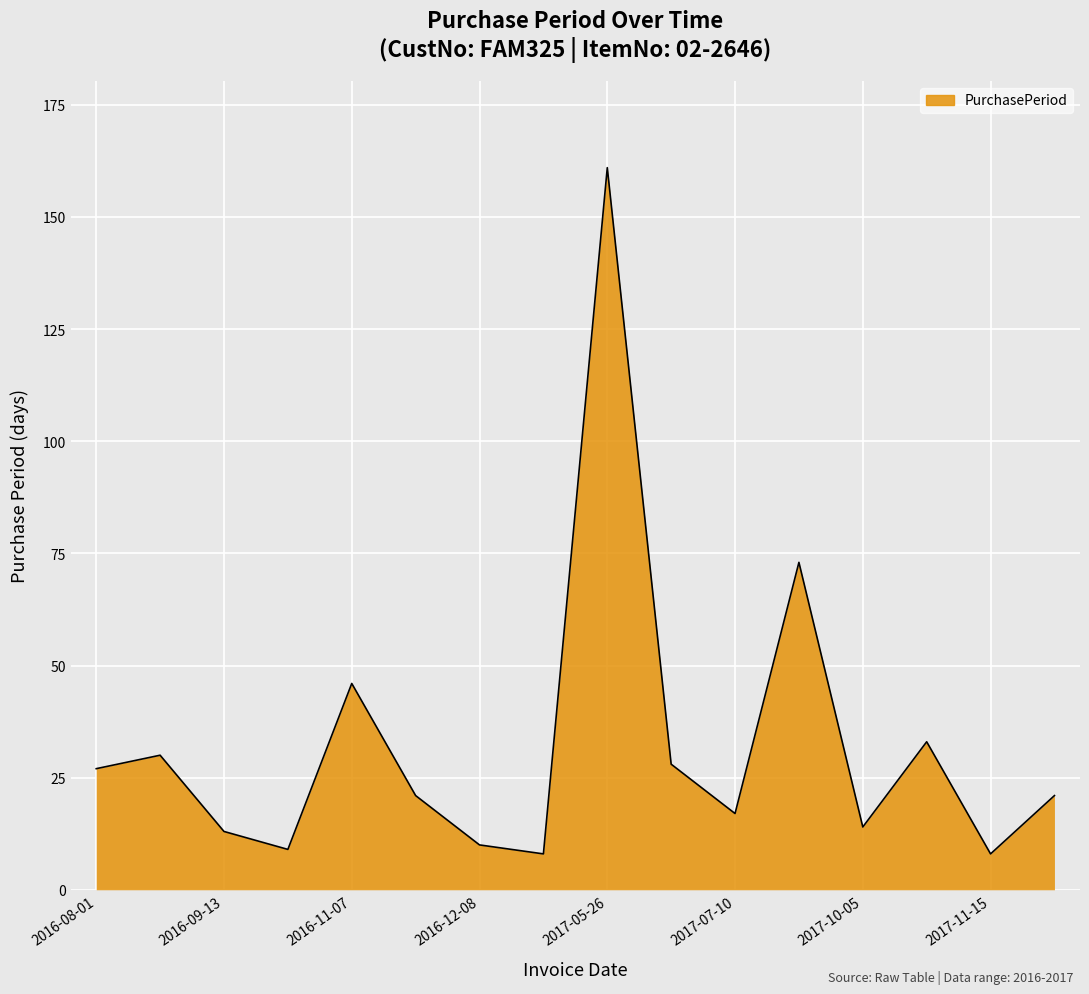

What is the maximum value shown in the chart?

161